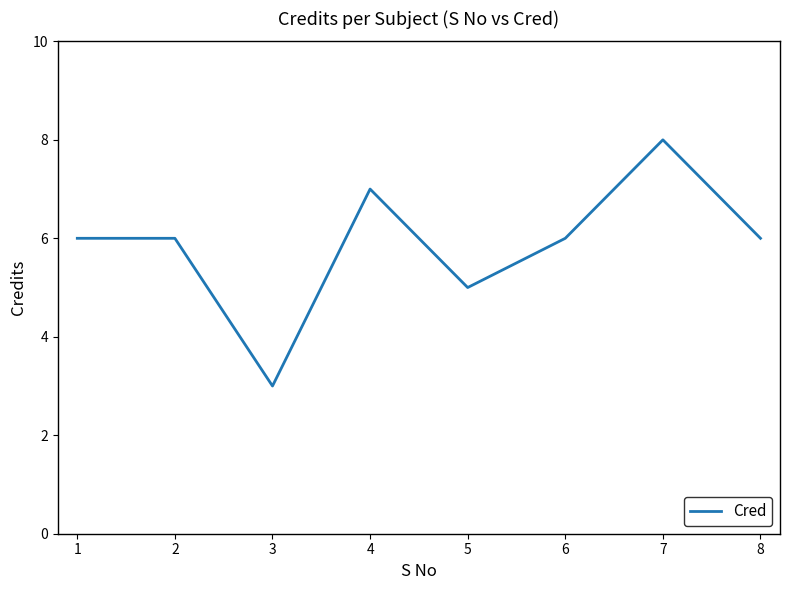

Read the value at 3.

3